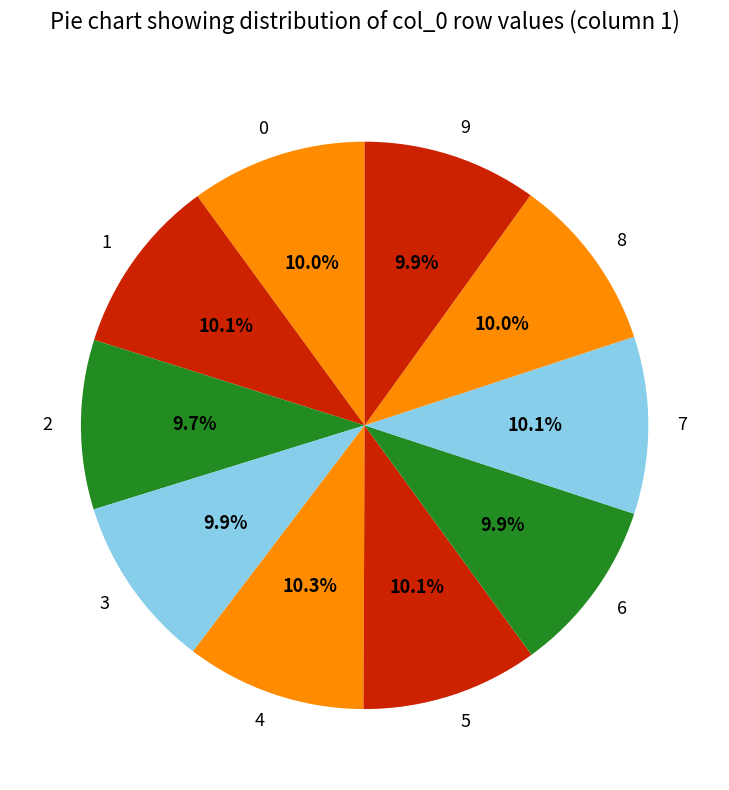

Do 1 and 0 together represent more than half of the pie?

No